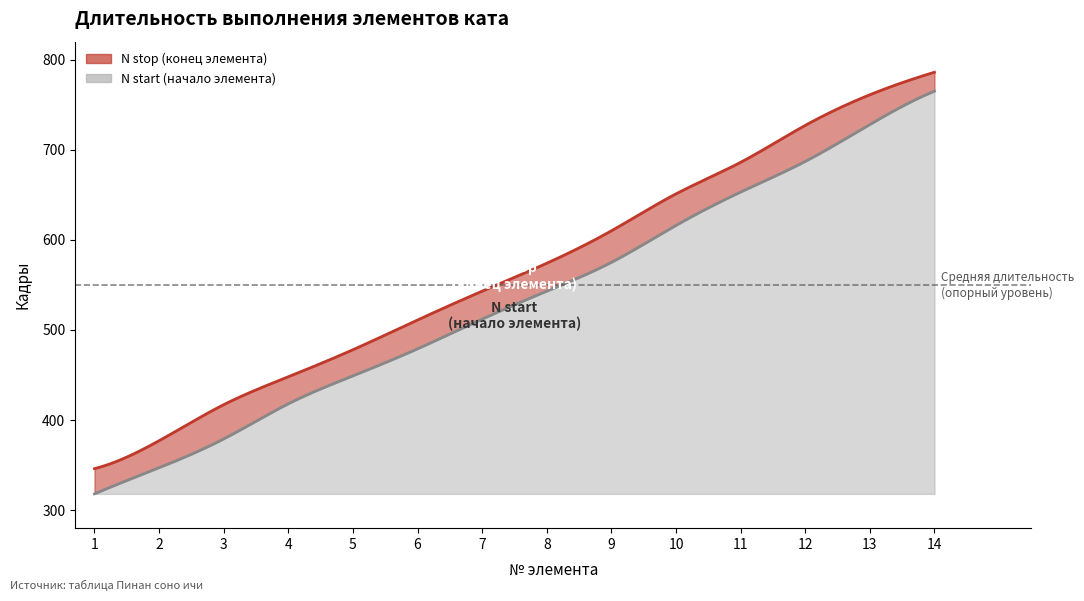

True or false: N stop has more than 0 interior local peaks.

False